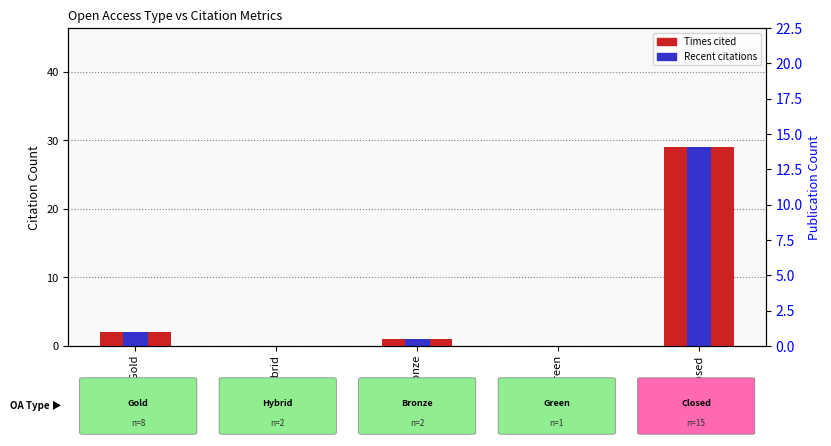

Is it true that Times cited equals 0 at All OA; Hybrid?

True